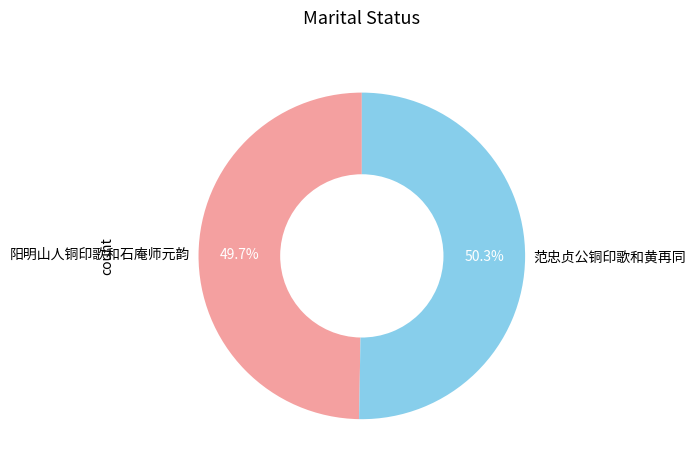

Count the number of slices in the pie.

2